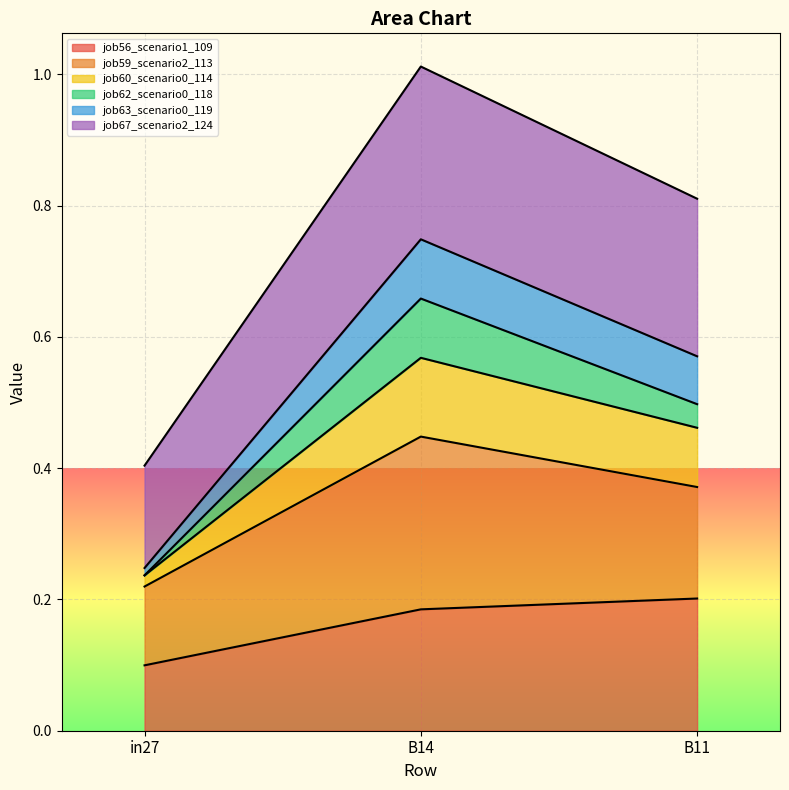

At how many categories does at least one series exceed 0?

3